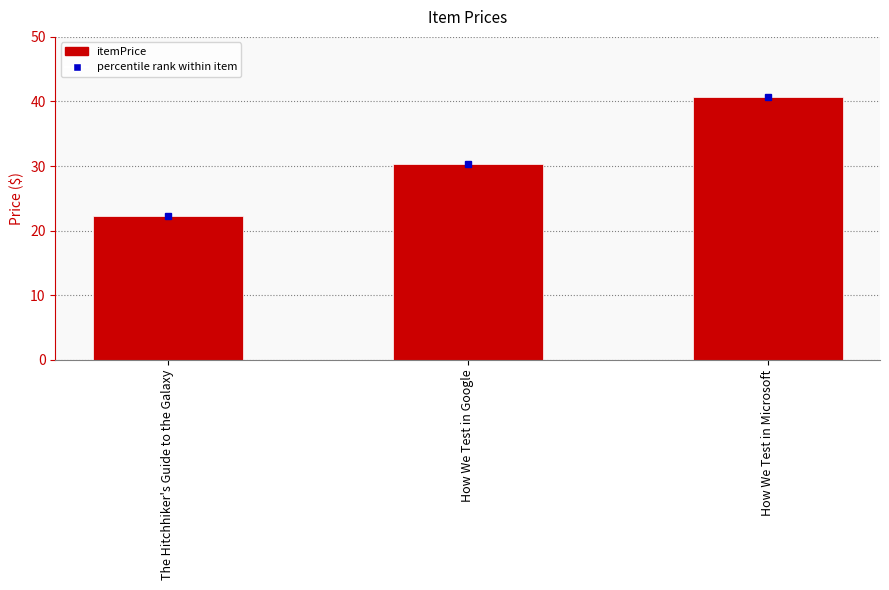

What is the value of the 3rd bar from the left?

40.7